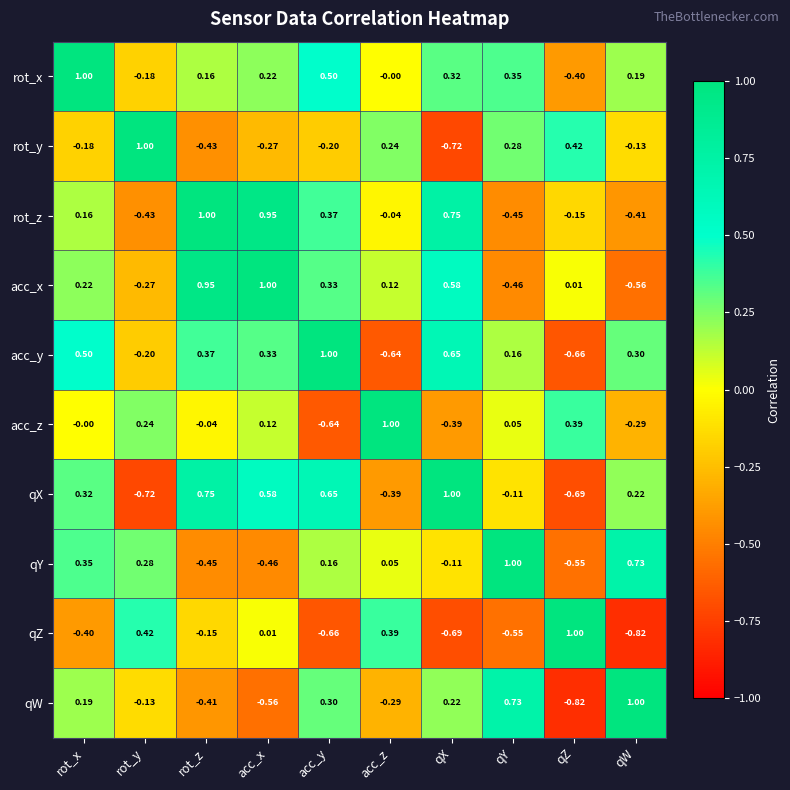

List the labels in order of qX value, smallest first.

rot_y, qZ, acc_z, qY, qW, rot_x, acc_x, acc_y, rot_z, qX